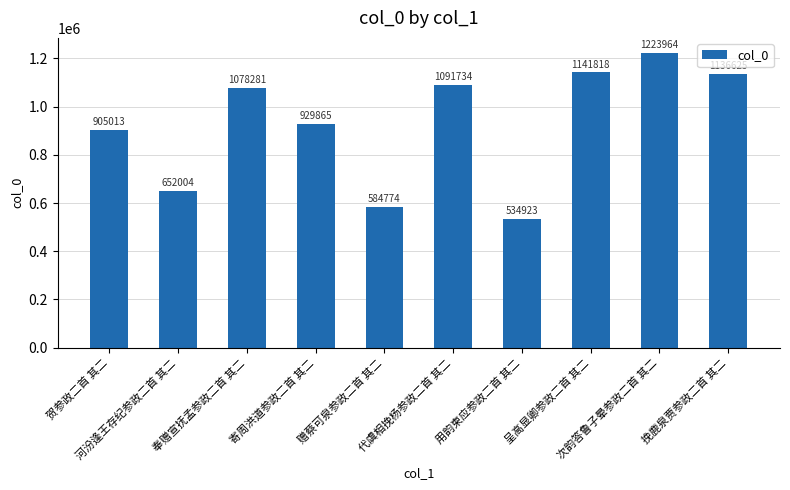

What is the value of the 7th bar from the left?

534923